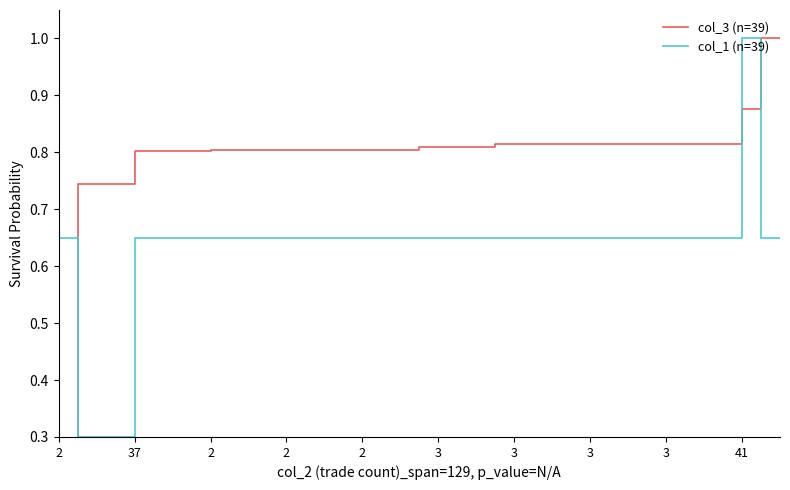

Reading left to right, transcribe all the data shown in this chart.

col_3 (n=39): 0.2	0.7	0.7	0.7	0.8	0.8	0.8	0.8	0.8	0.8	0.8	0.8	0.8	0.8	0.8	0.8	0.8	0.8	0.8	0.8	0.8	0.8	0.8	0.8	0.8	0.8	0.8	0.8	0.8	0.8	0.8	0.8	0.8	0.8	0.8	0.8	0.9	1.0	1.0
col_1 (n=39): 0.6	0.3	0.3	0.3	0.6	0.6	0.6	0.6	0.6	0.6	0.6	0.6	0.6	0.6	0.6	0.6	0.6	0.6	0.6	0.6	0.6	0.6	0.6	0.6	0.6	0.6	0.6	0.6	0.6	0.6	0.6	0.6	0.6	0.6	0.6	0.6	1.0	0.6	0.6